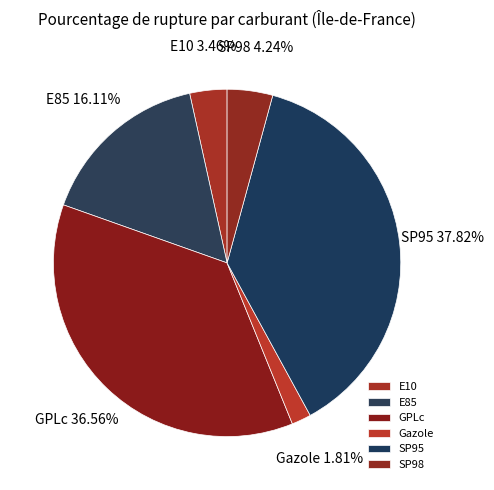

Which slice is the largest?

SP95